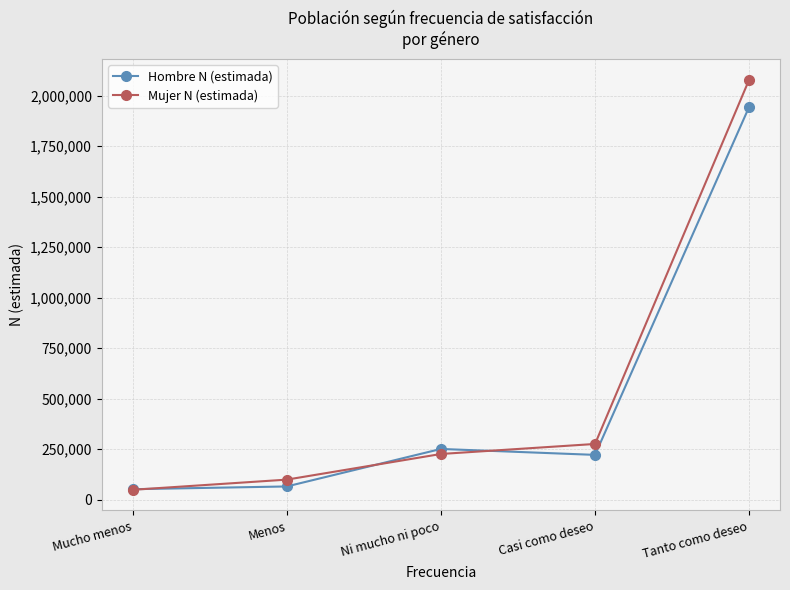

The Mujer N (estimada) series shows 2078808 at Tanto como deseo. True or false?

True